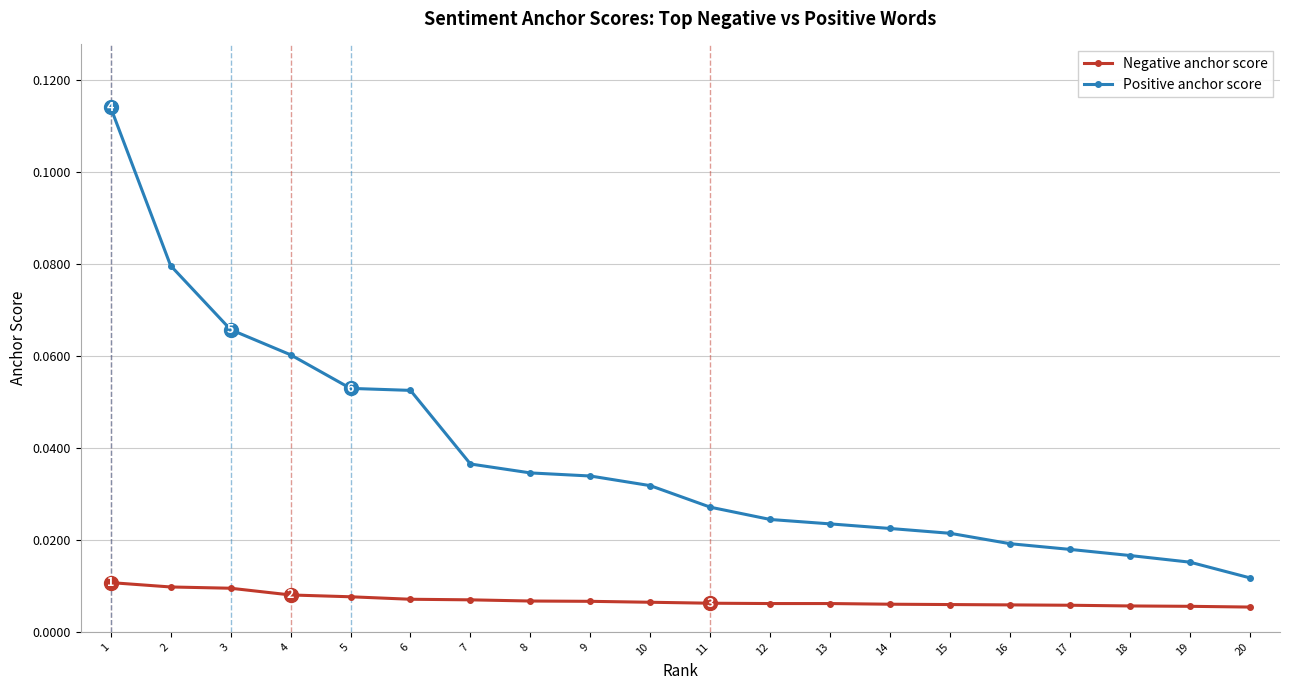

Count the Positive anchor score values in the range 0 to 1.

20